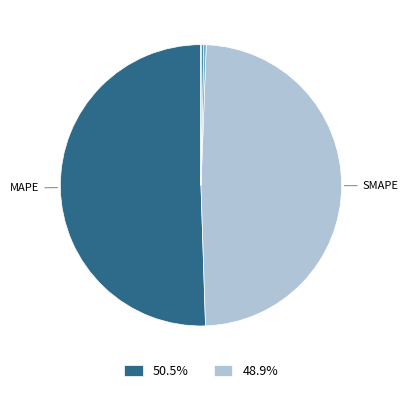

Is there any slice that represents more than half of the pie?

Yes